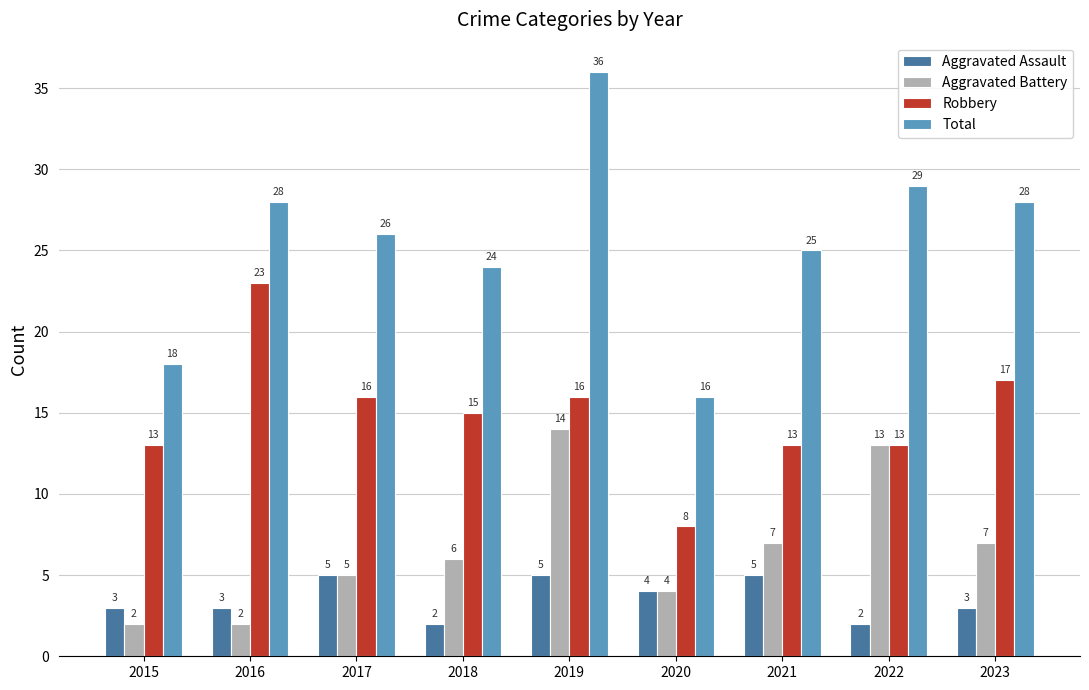

What value does the Aggravated Battery series have at 2021, to the nearest 10?

10